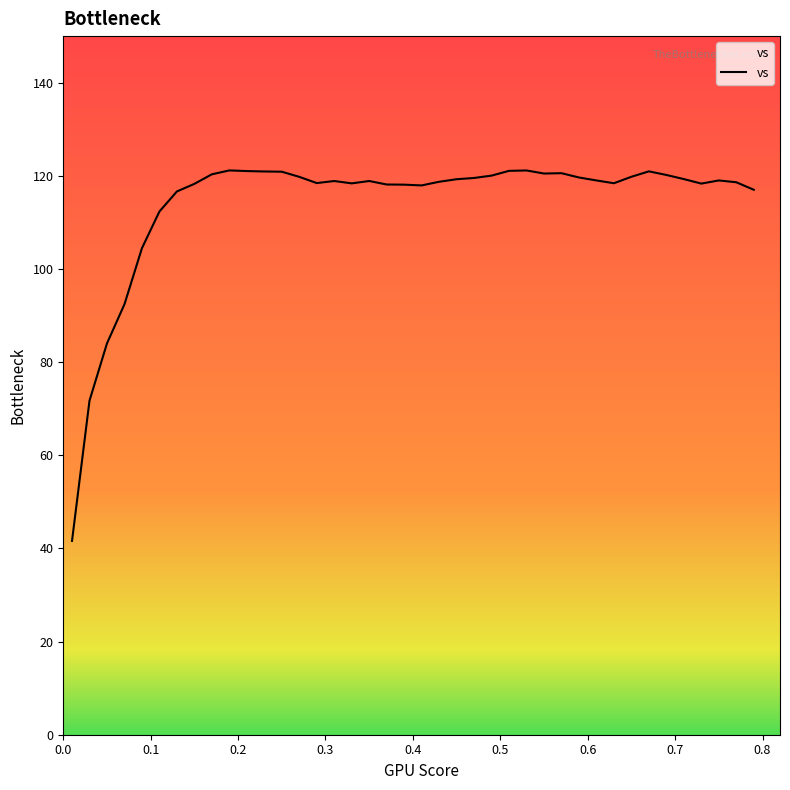

What is the difference between the maximum and minimum values?

79.5